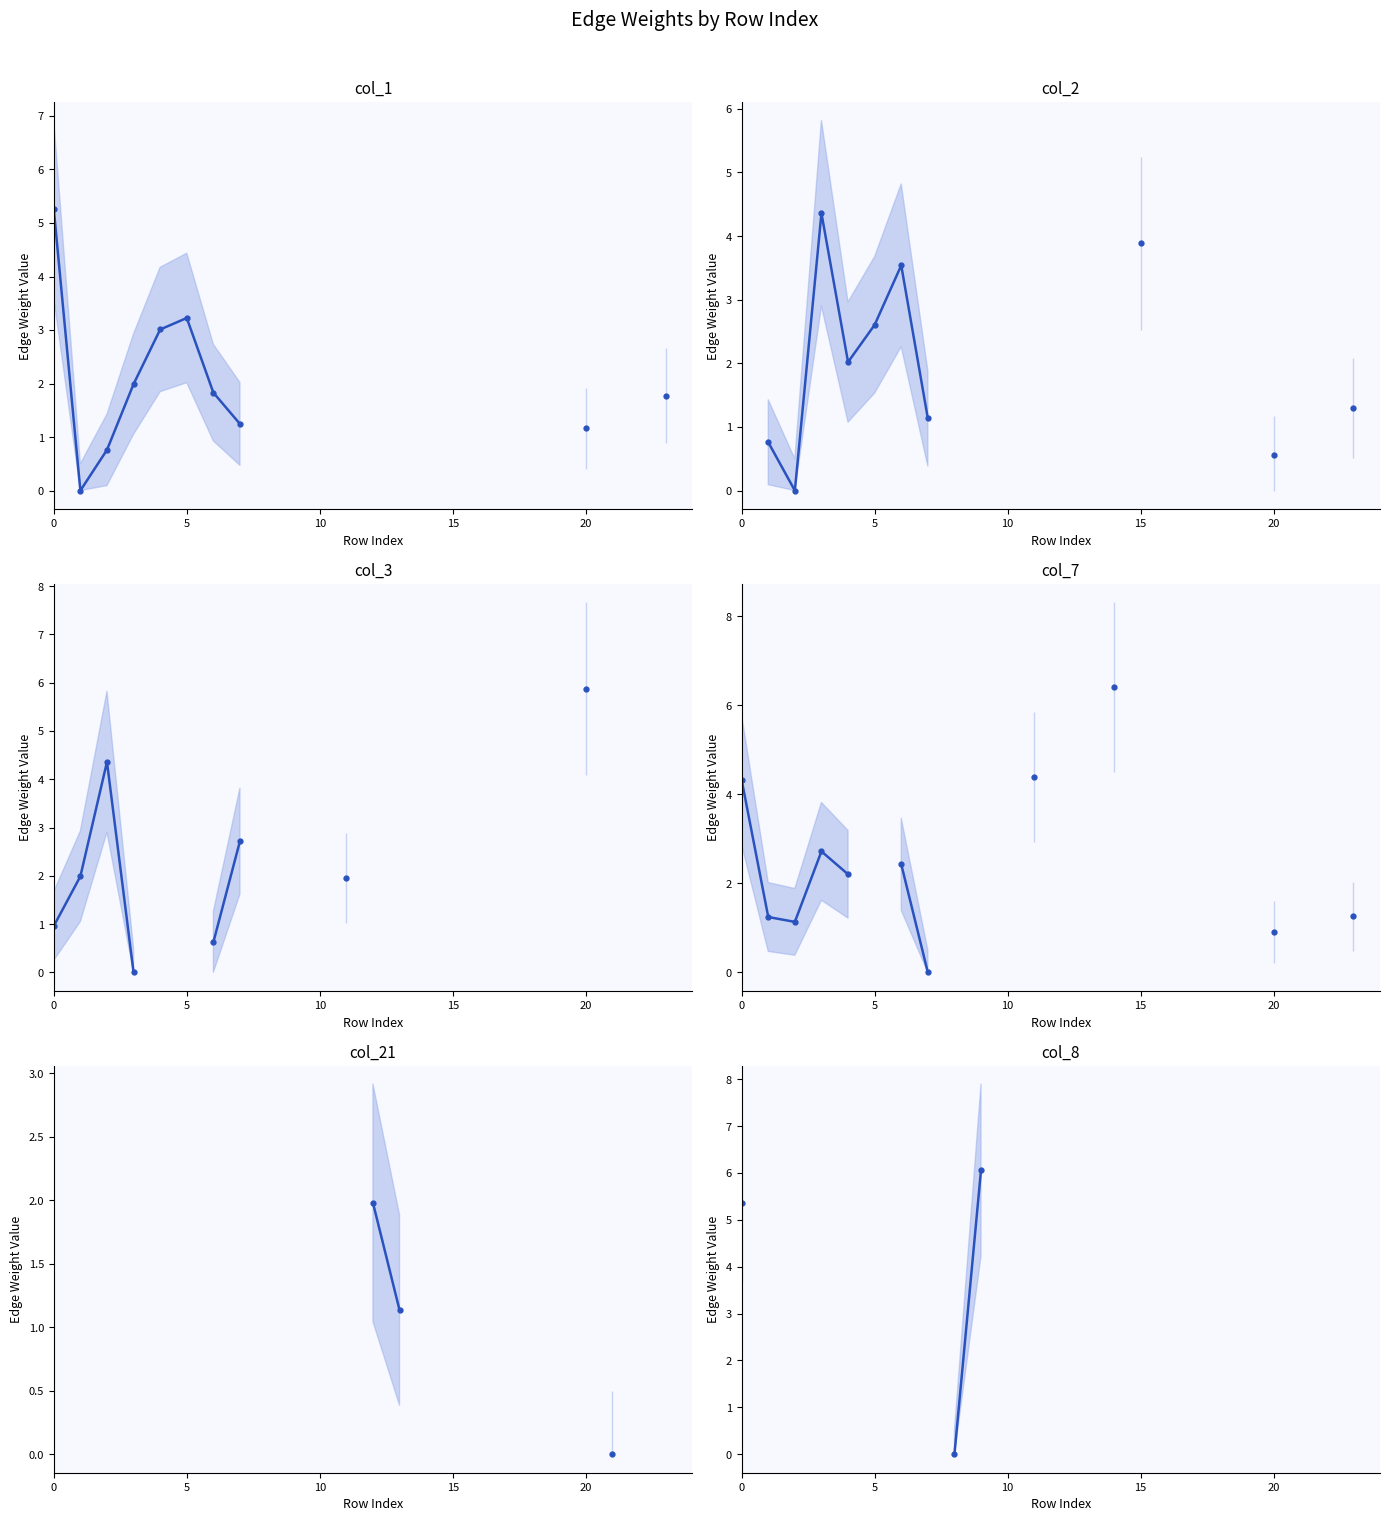

Is this an area chart (filled region under the line)?

No